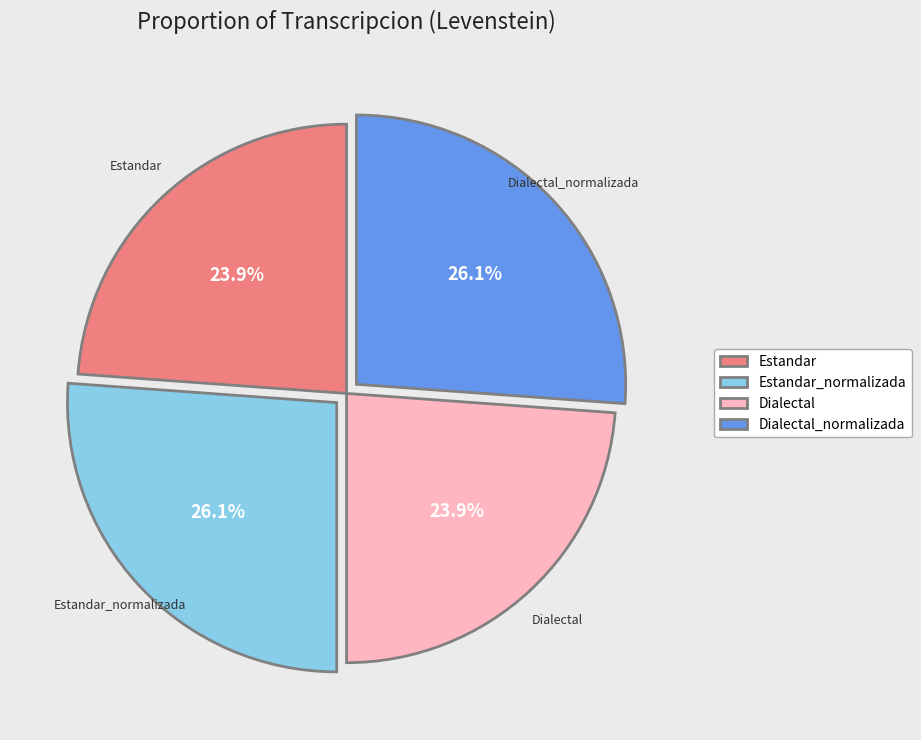

How many segments does this pie chart have?

4